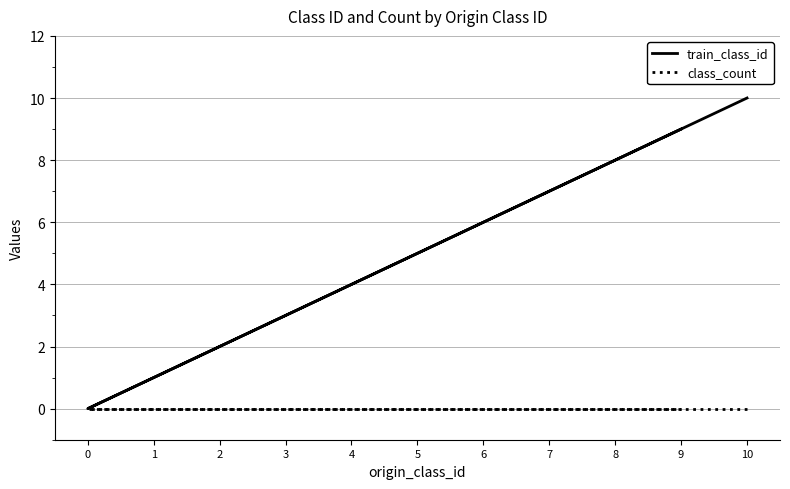

True or false: train_class_id and class_count cross at least once.

False